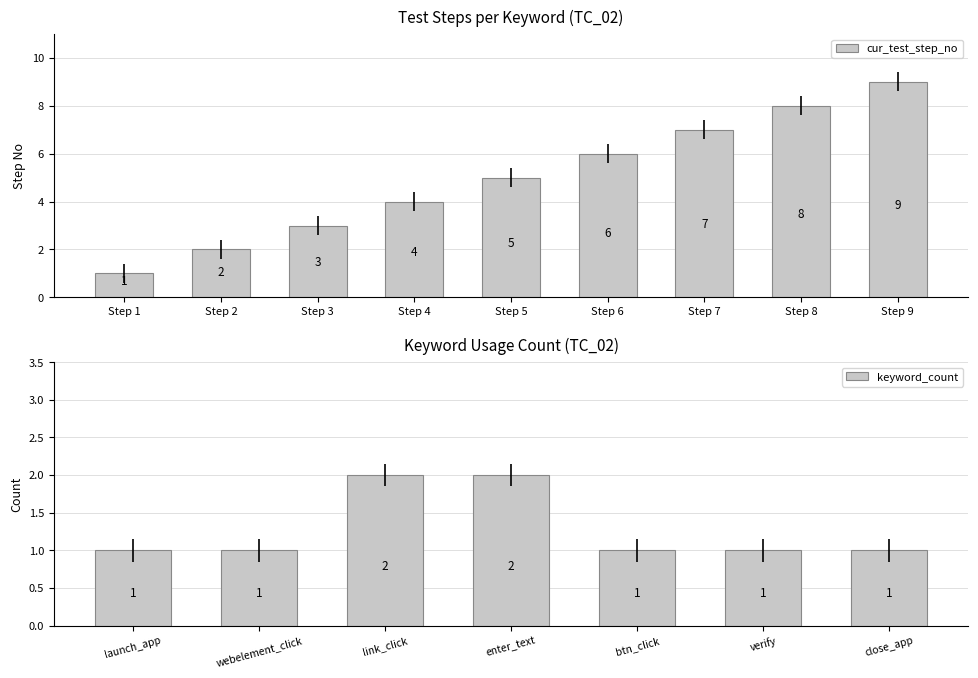

How many cur_test_step_no values are between 3 and 7?

5